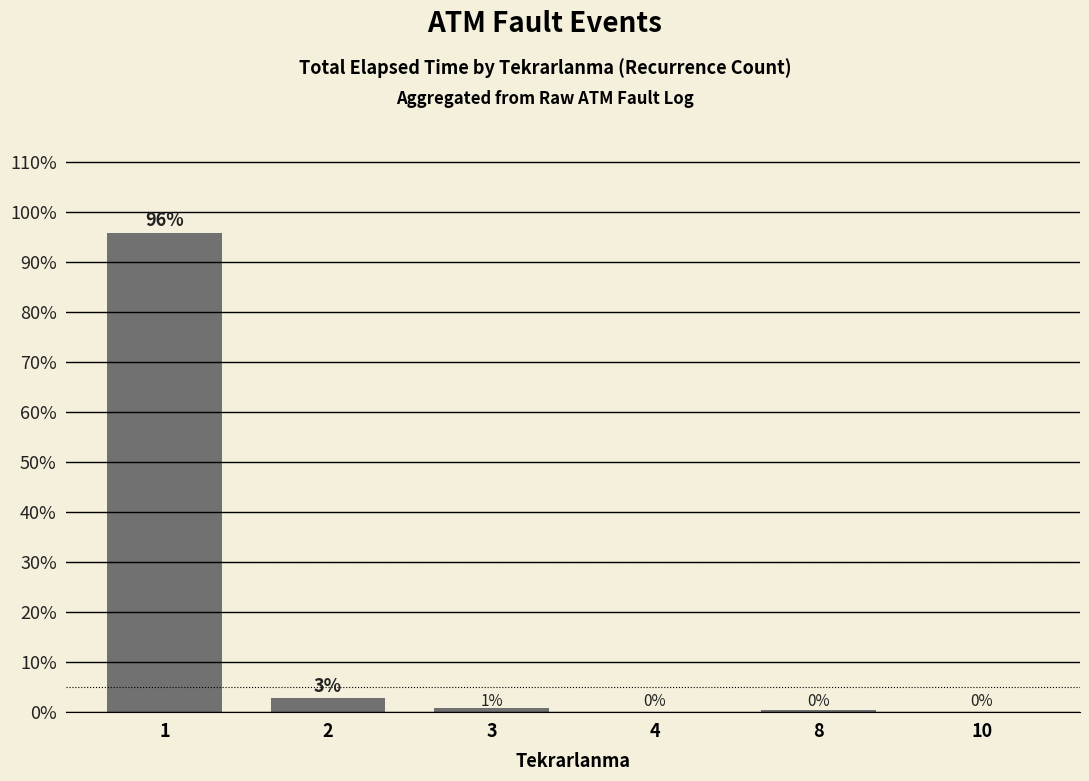

True or false: the data shows 95.9 at 1.

True